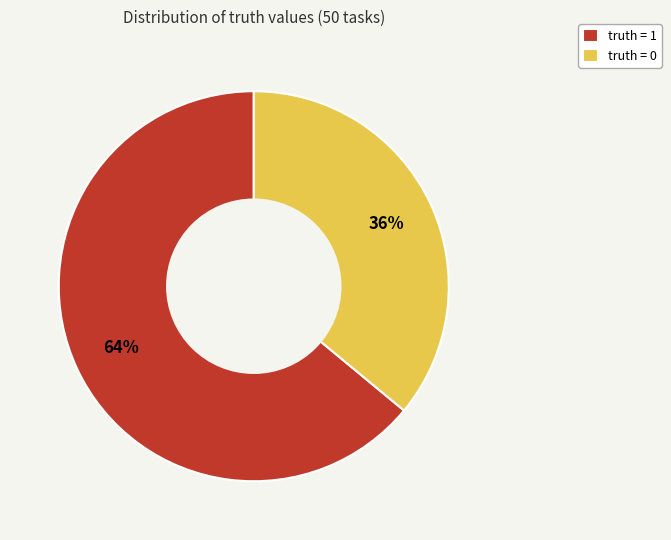

Which has a higher value, truth = 0 or truth = 1?

truth = 1